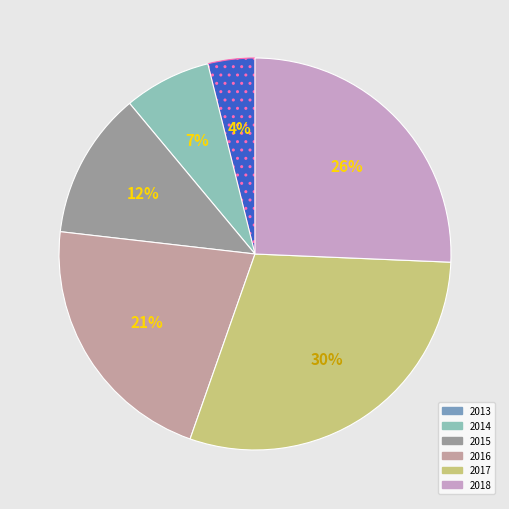

Is there a majority slice in this chart?

No